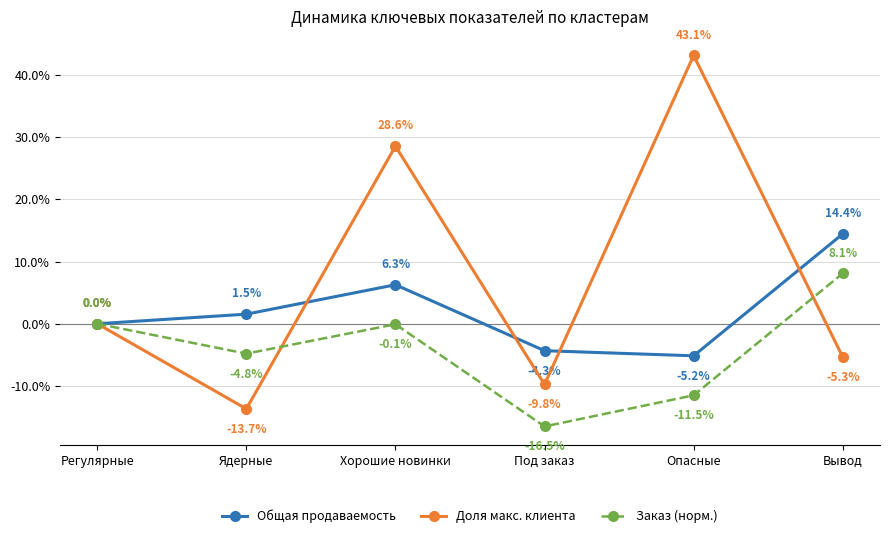

Between Ядерные and Под заказ, which is larger?

Ядерные